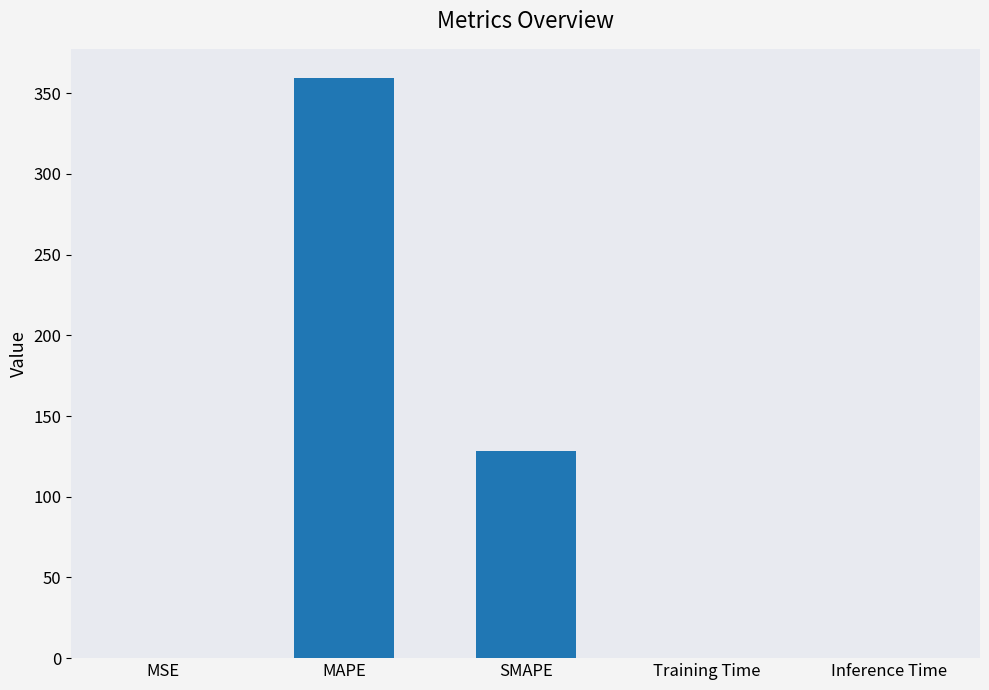

What is the average value?

97.6